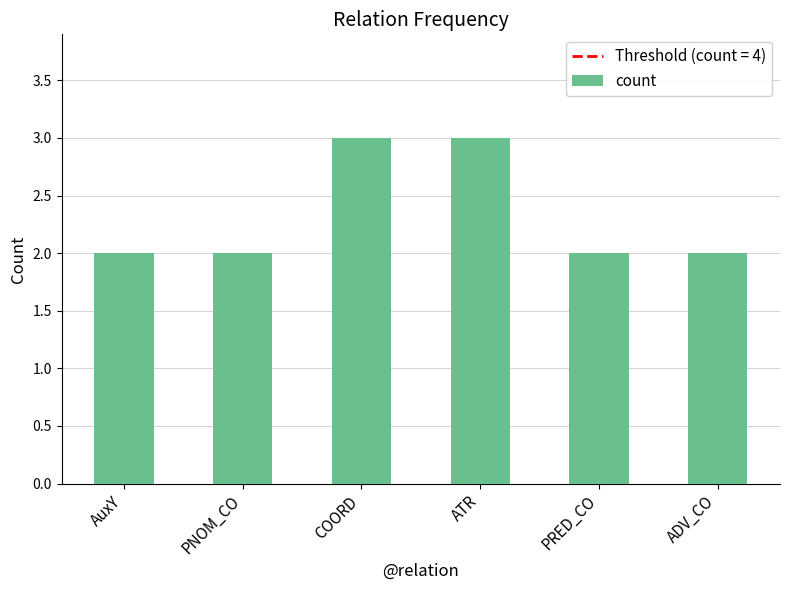

The chart shows a value of 3 at AuxY. True or false?

False